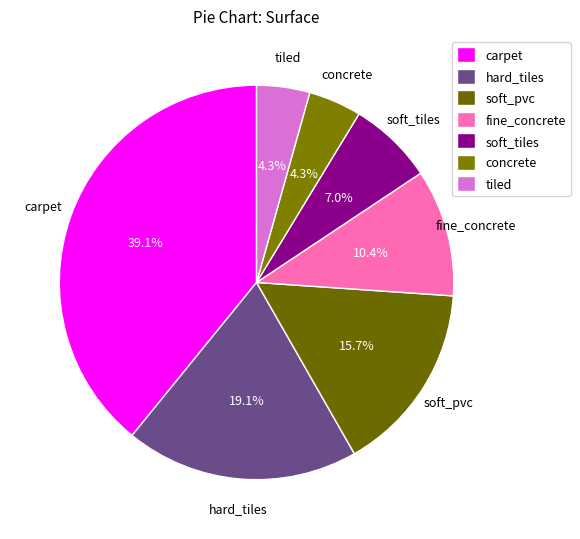

How much of the chart is everything except carpet?

60.9%